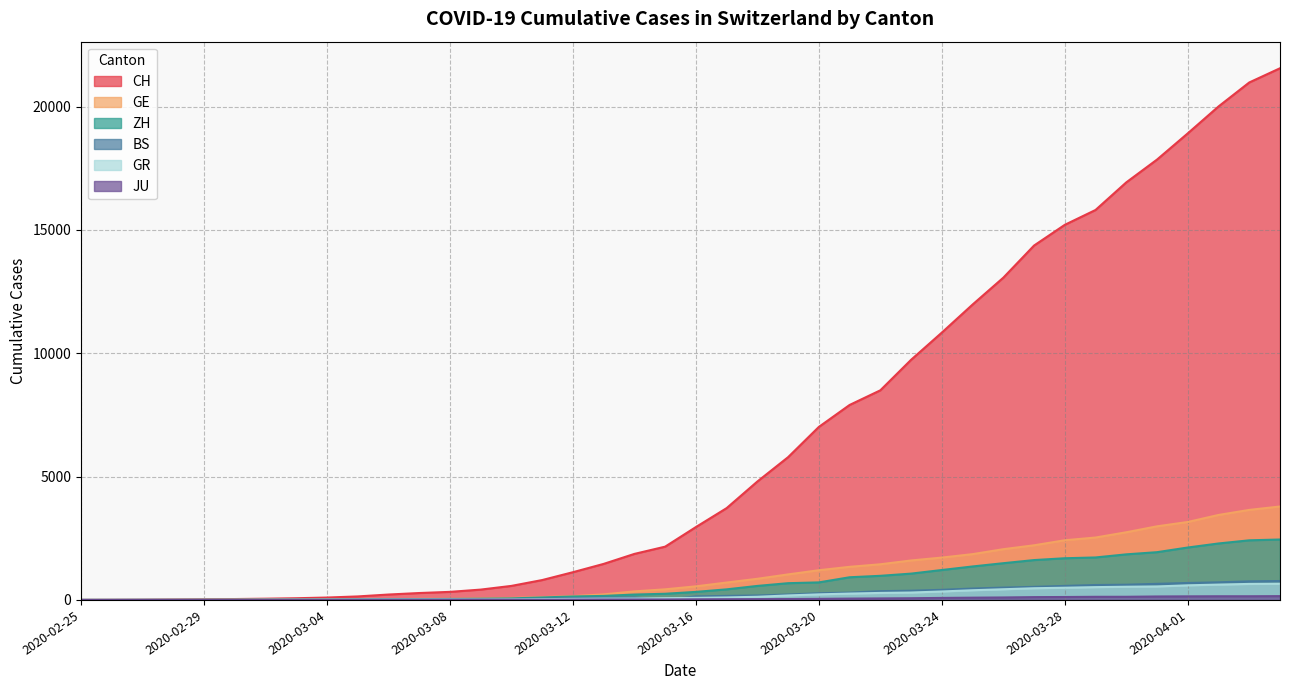

What is the difference between the CH values at 2020-03-02 and 2020-03-21?

7854